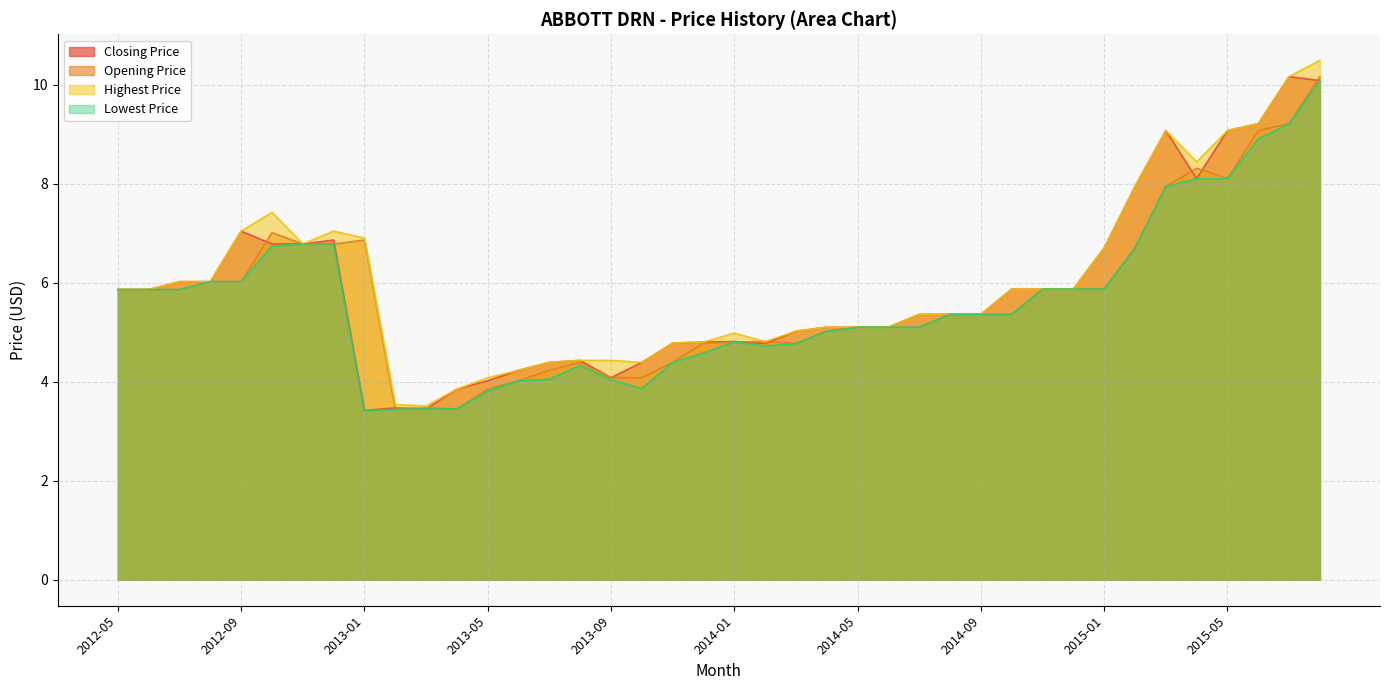

At how many categories does at least one series exceed 4?

37